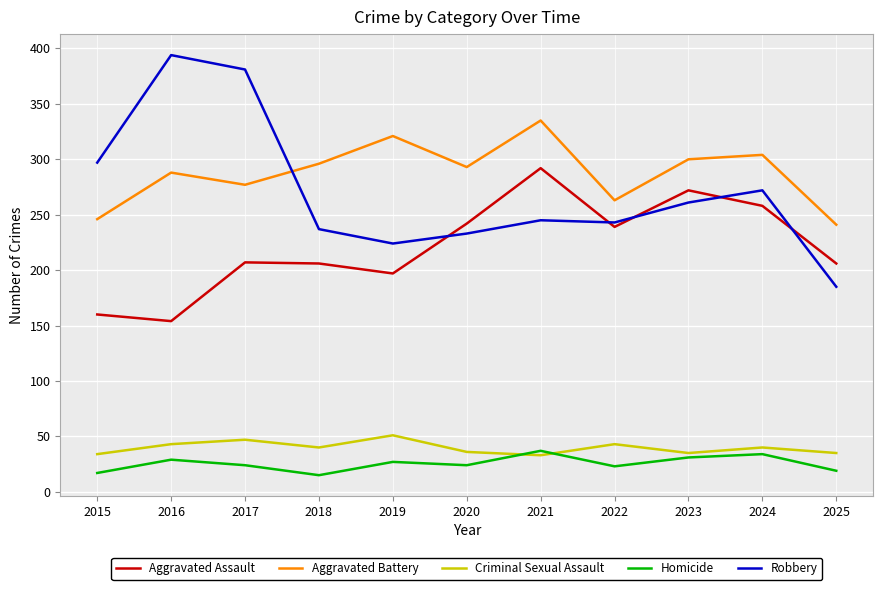

Which series has the largest range (max minus min)?

Robbery